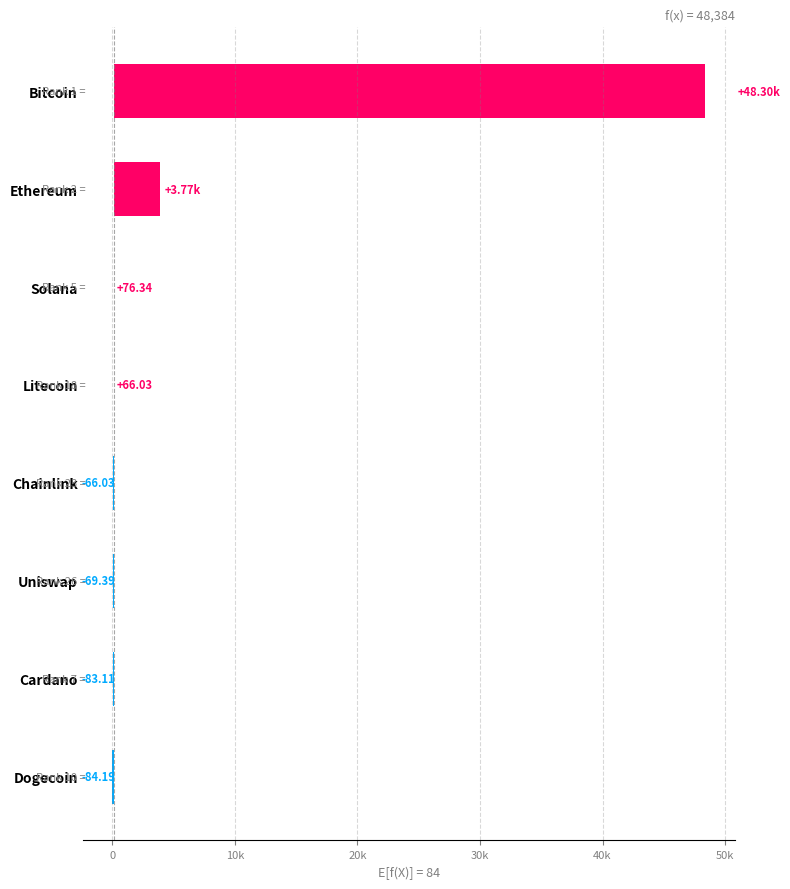

How many distinct data groups are displayed?

1